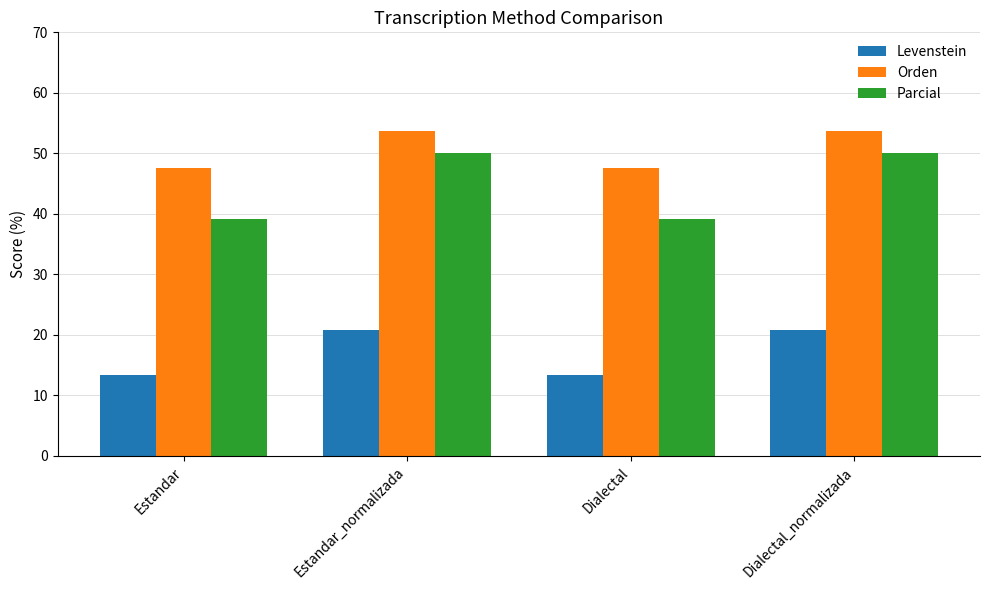

What is the sum of the Parcial values at Estandar_normalizada and Dialectal?

89.1